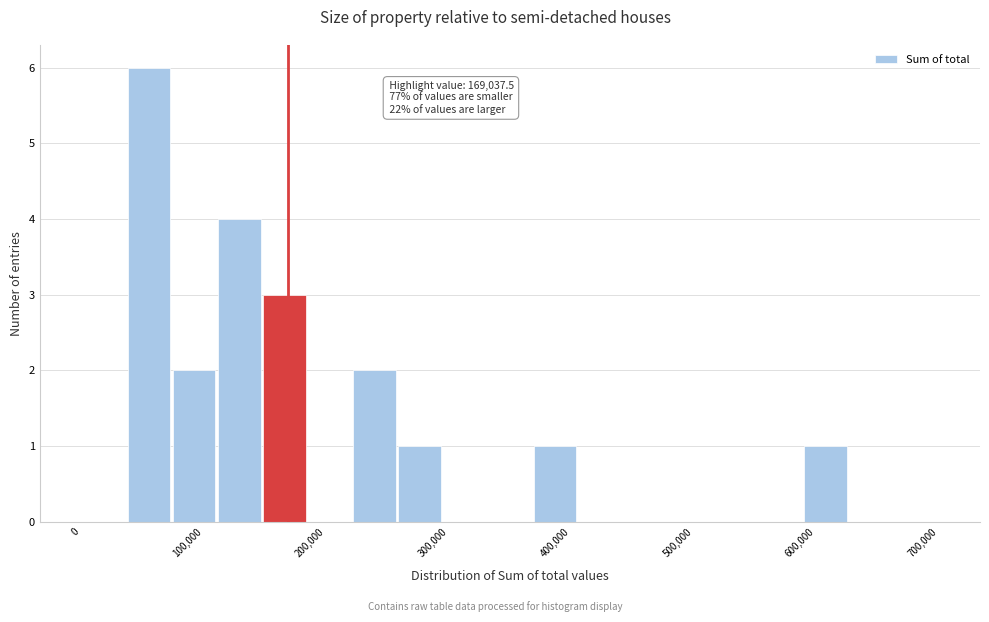

Read against the x-axis, roughly where is the centre of the tallest bar?

60000